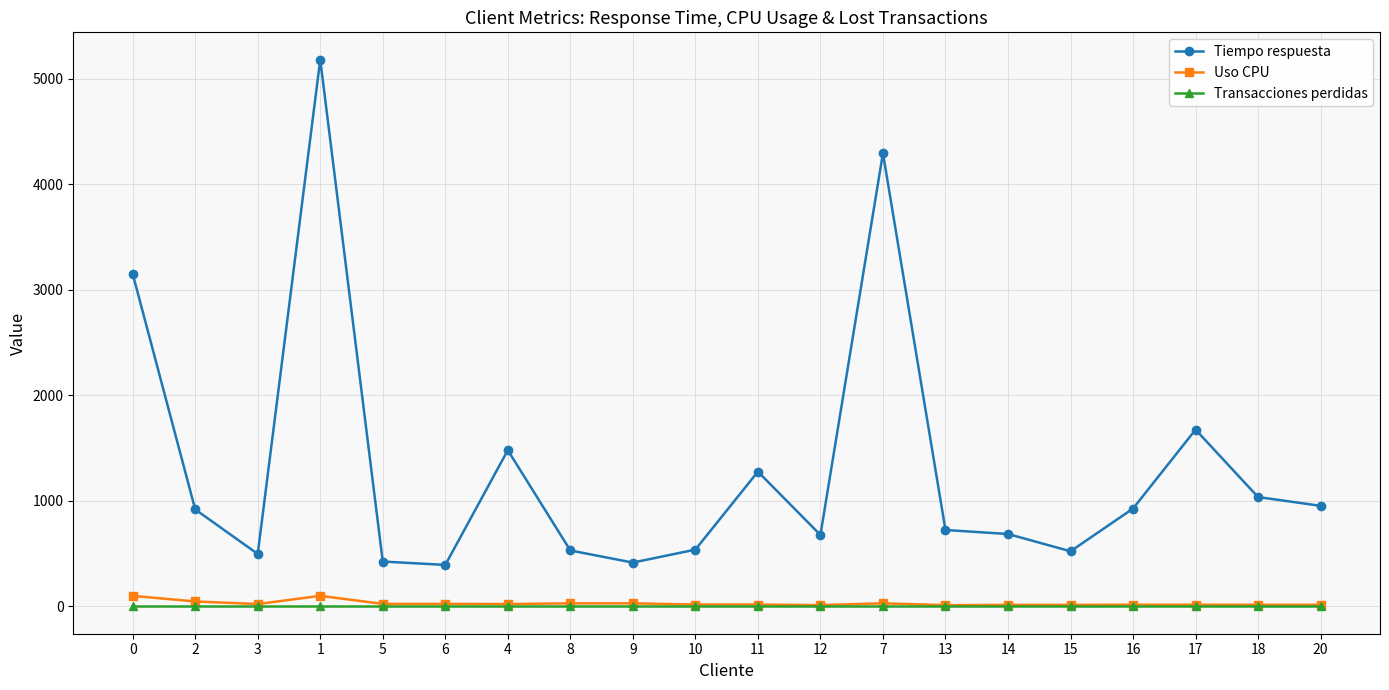

Count the number of data series in this chart.

3